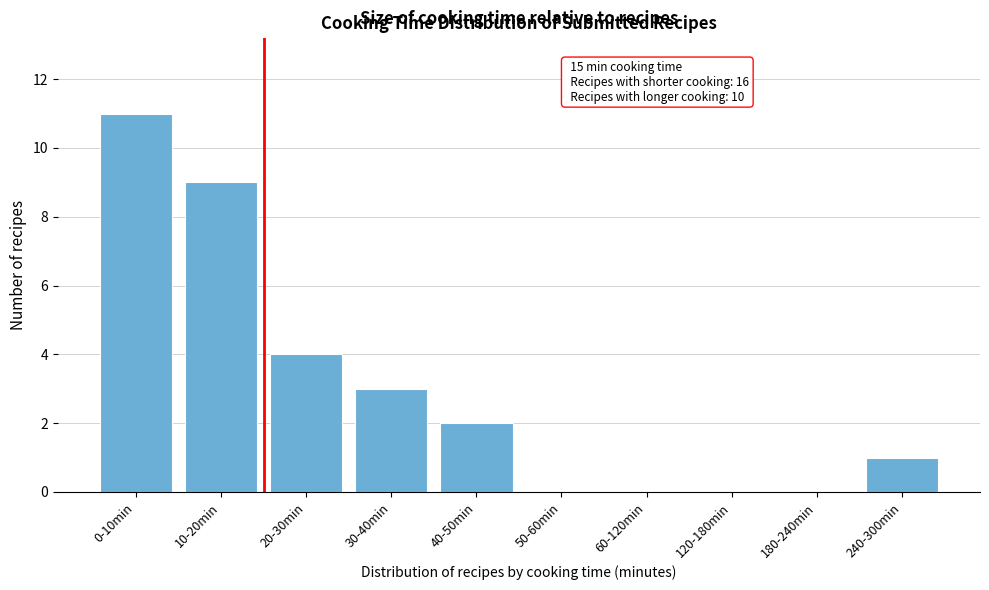

Reading left to right, extract all data points from this chart.

0-10min=11	10-20min=9	20-30min=4	30-40min=3	40-50min=2	50-60min=0	60-120min=0	120-180min=0	180-240min=0	240-300min=1